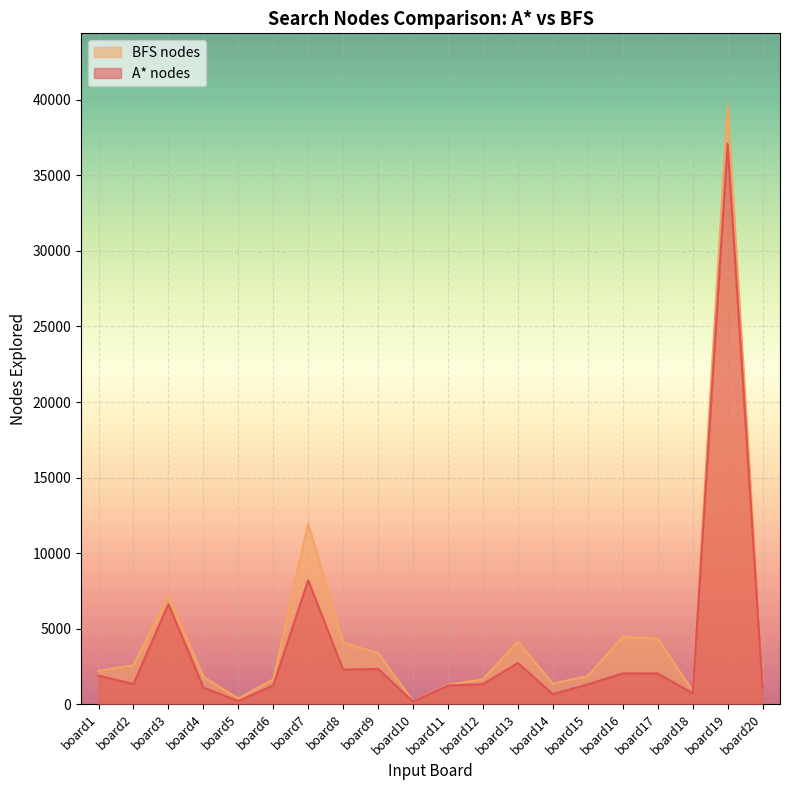

Rank the series by their average value, from lowest to highest.

A* nodes, BFS nodes